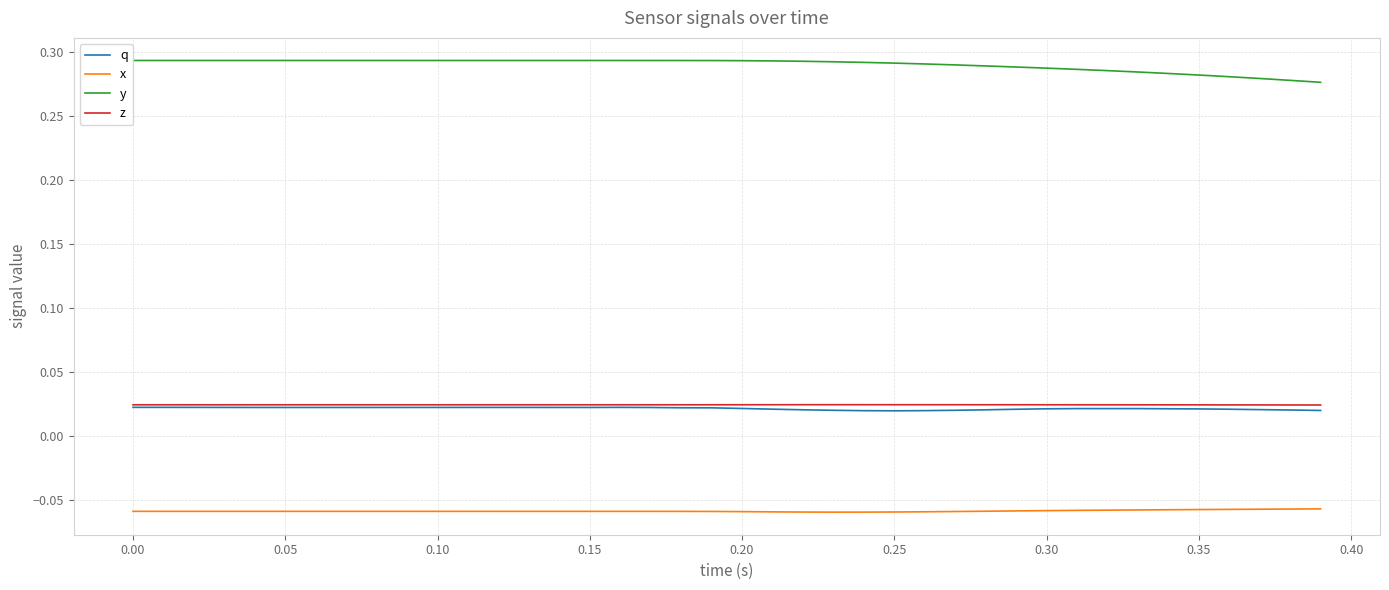

Which series has the largest total across all categories?

y